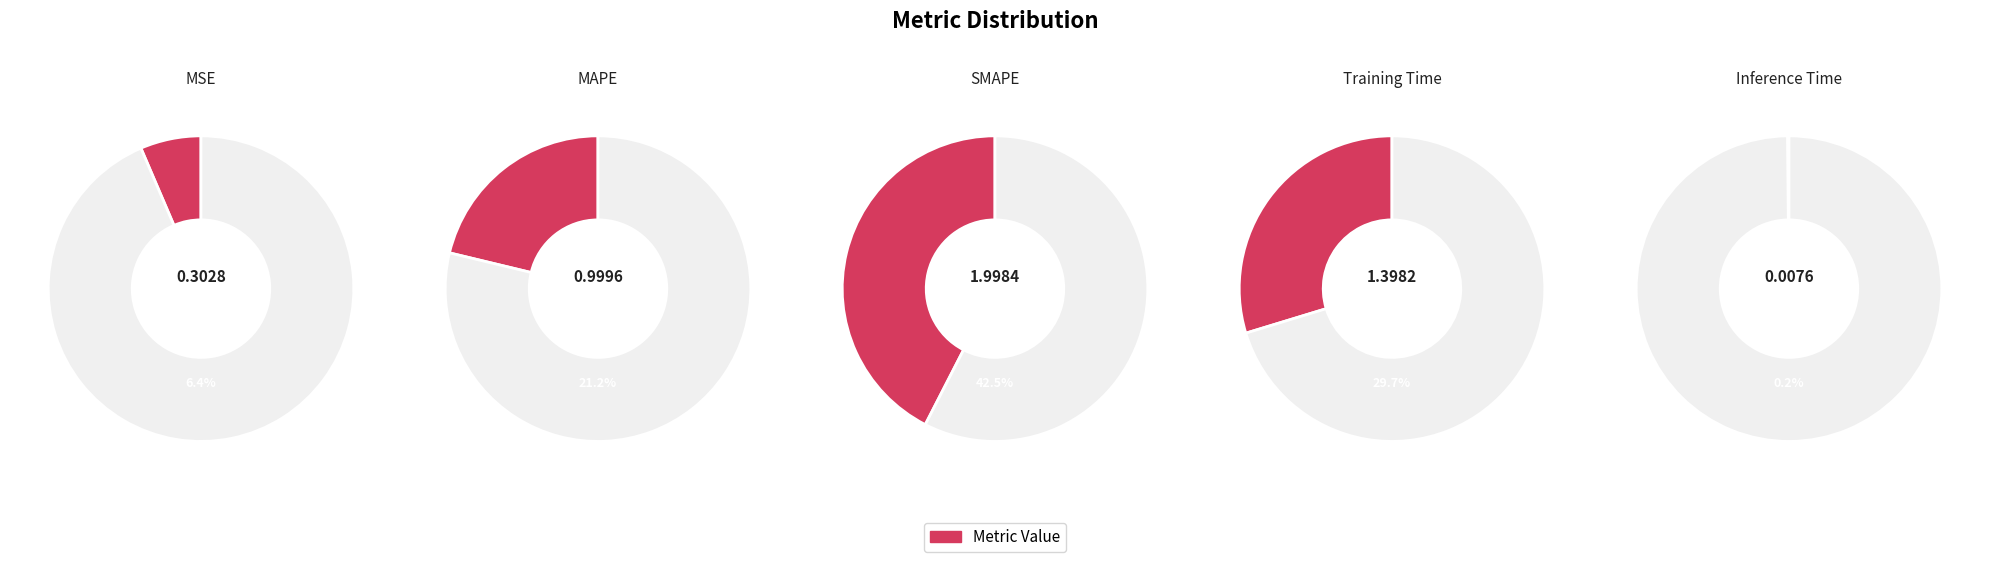

To the nearest percent, what portion does MSE represent?

6%